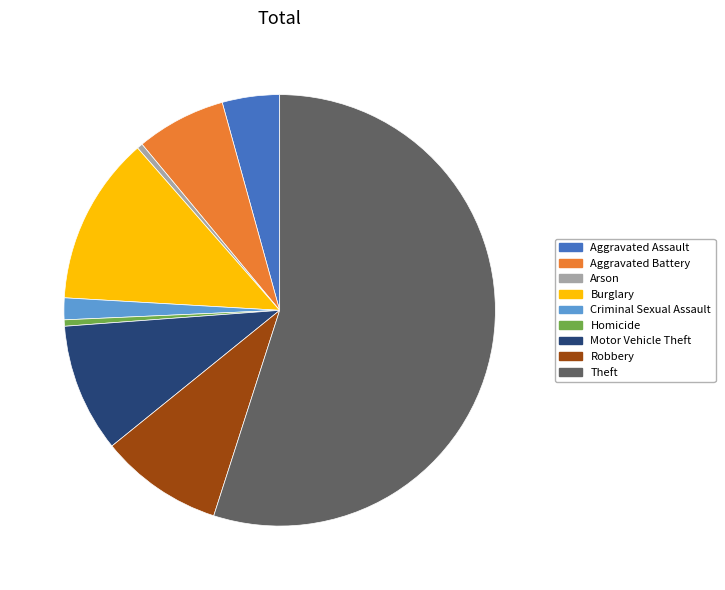

Combined, do Criminal Sexual Assault and Arson account for over 50%?

No